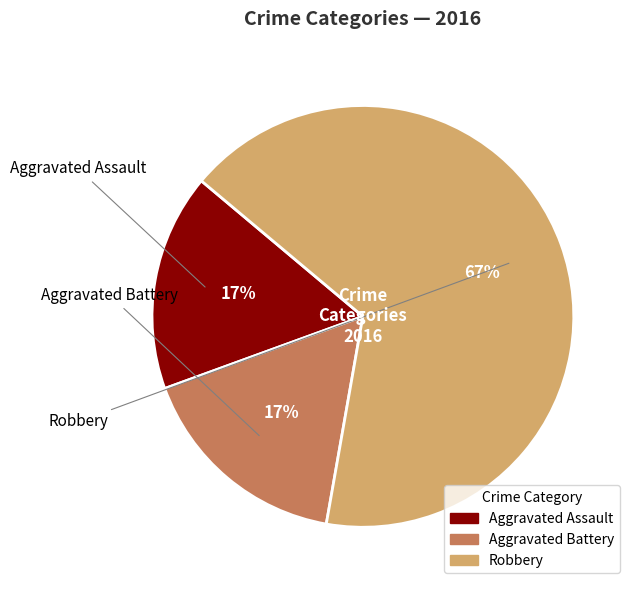

To the nearest percent, what percentage of the pie is Aggravated Assault?

17%